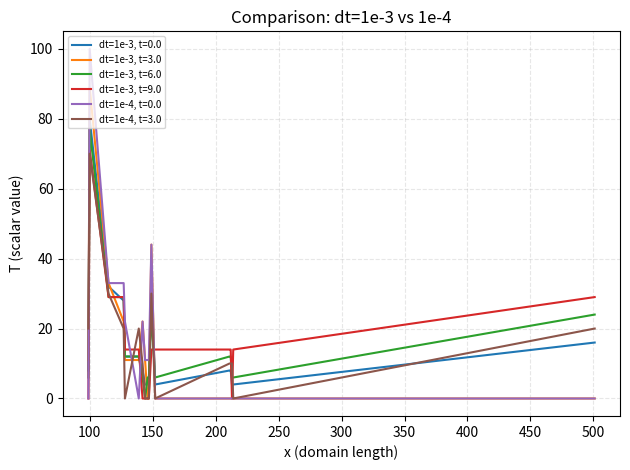

List the series in order of their peak value, highest first.

dt=1e-4, t=0.0, dt=1e-3, t=3.0, dt=1e-3, t=0.0, dt=1e-3, t=6.0, dt=1e-3, t=9.0, dt=1e-4, t=3.0